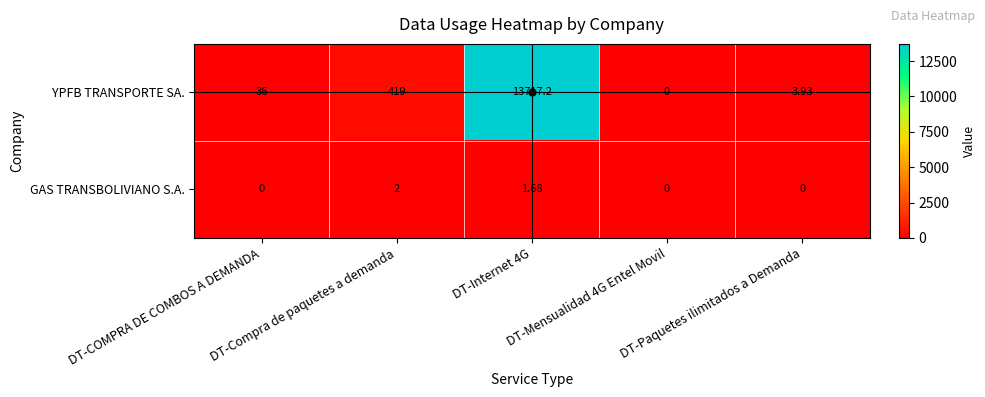

Which series has the widest spread of values?

YPFB TRANSPORTE SA.